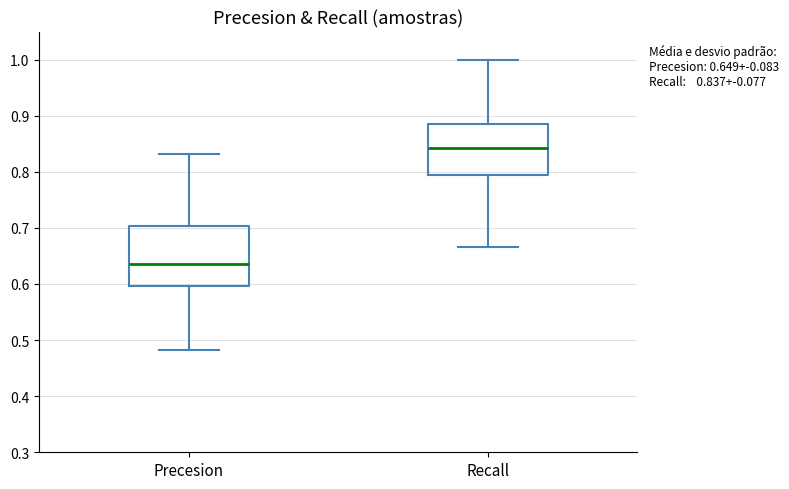

Which box's median line is the lowest?

Precesion